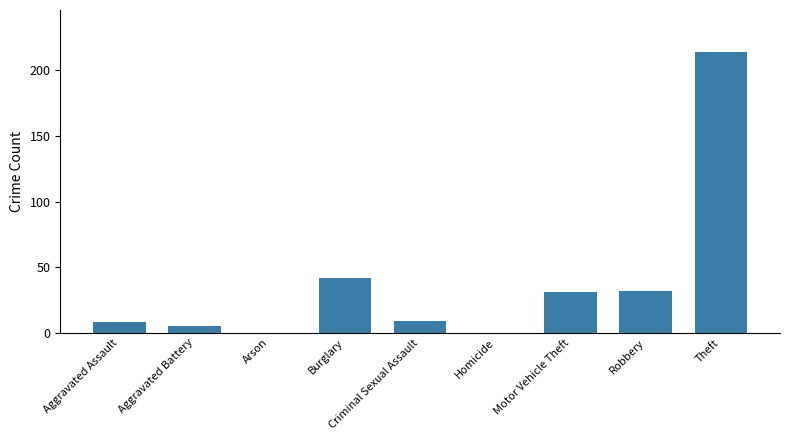

The chart shows a value of 49 at Motor Vehicle Theft. True or false?

False